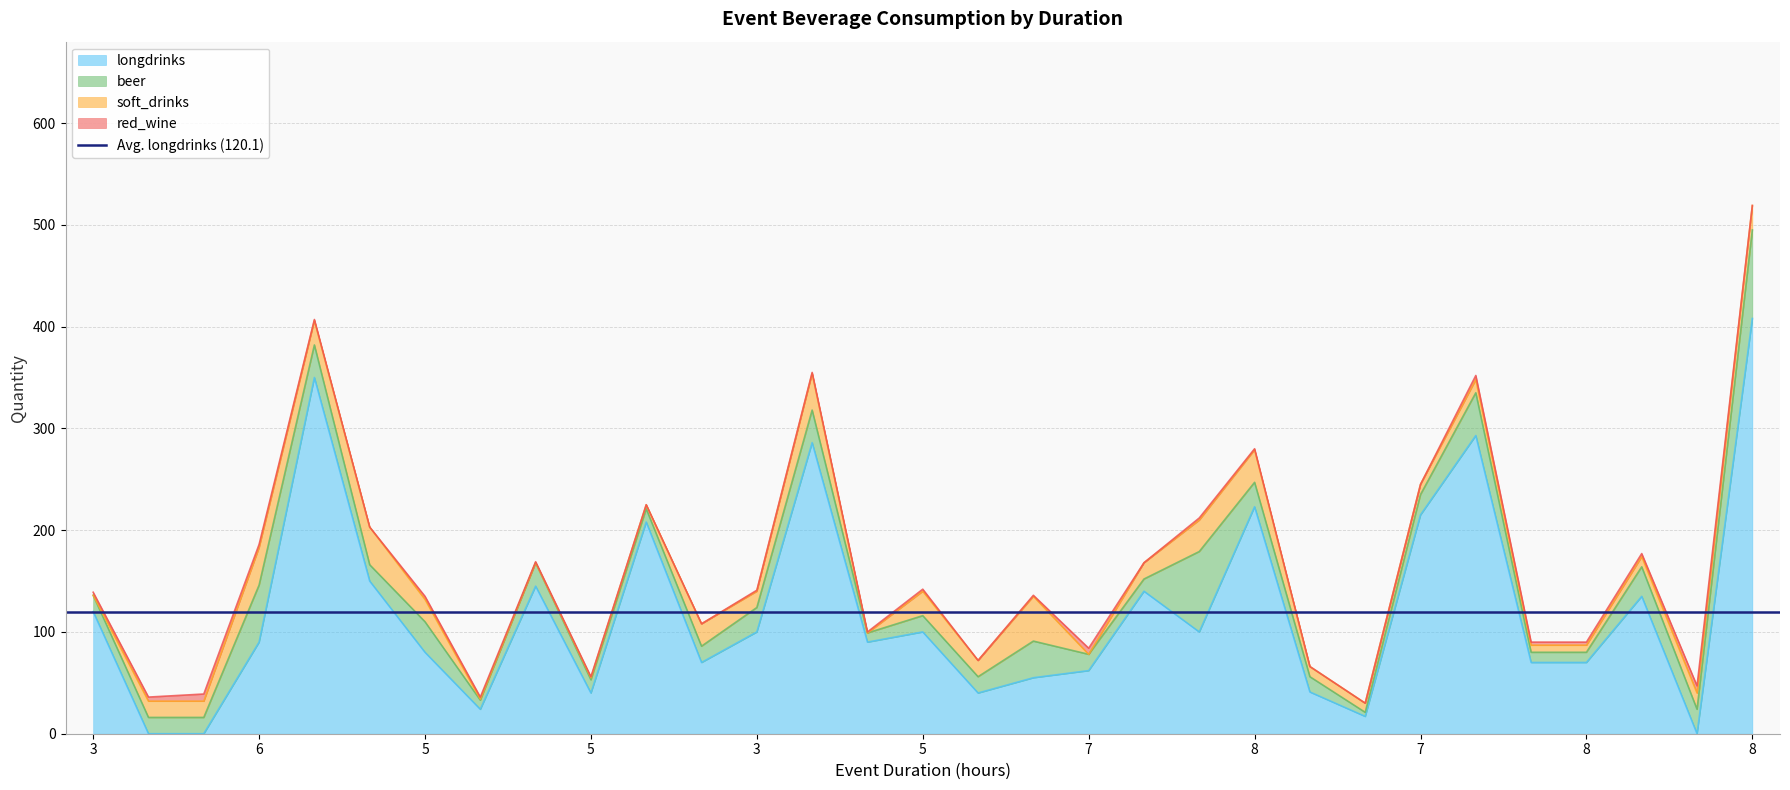

What is the label of the 6th point from the right?

8